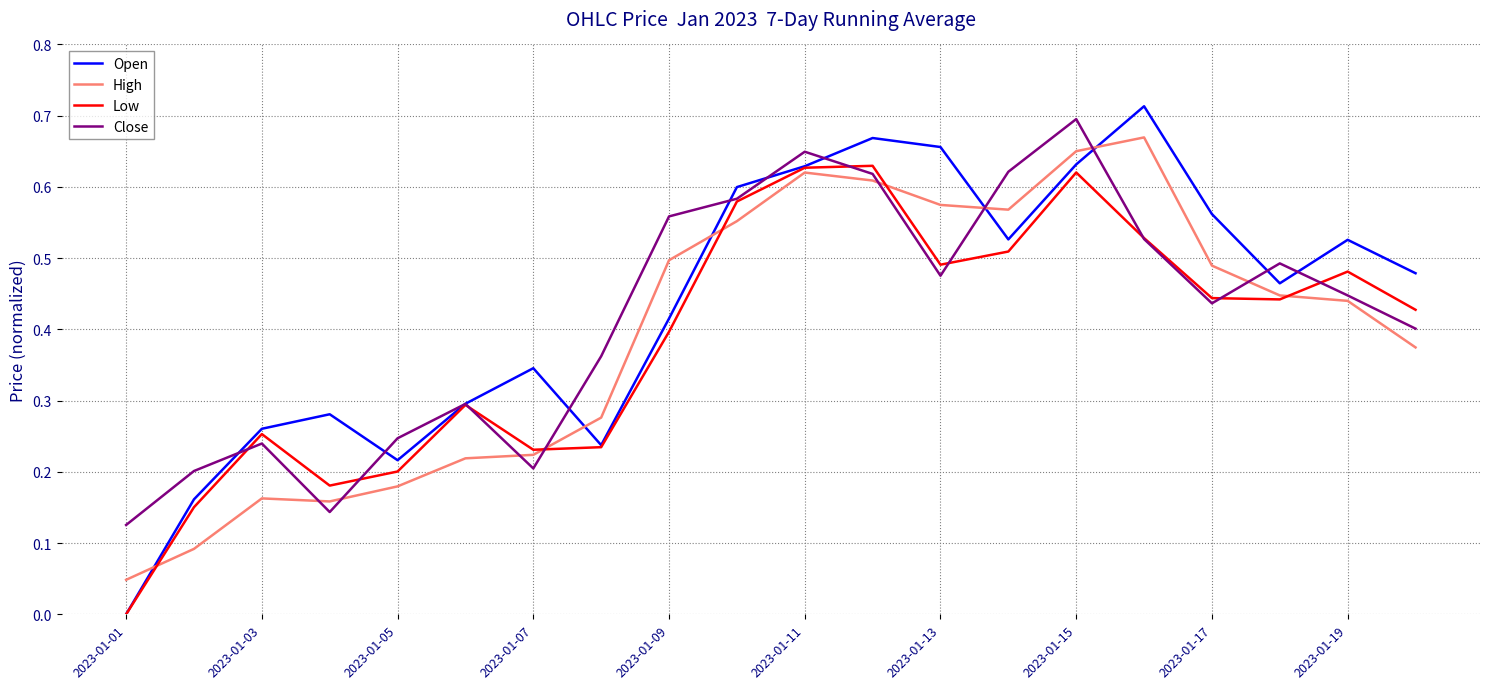

Which series has the widest spread of values?

Open